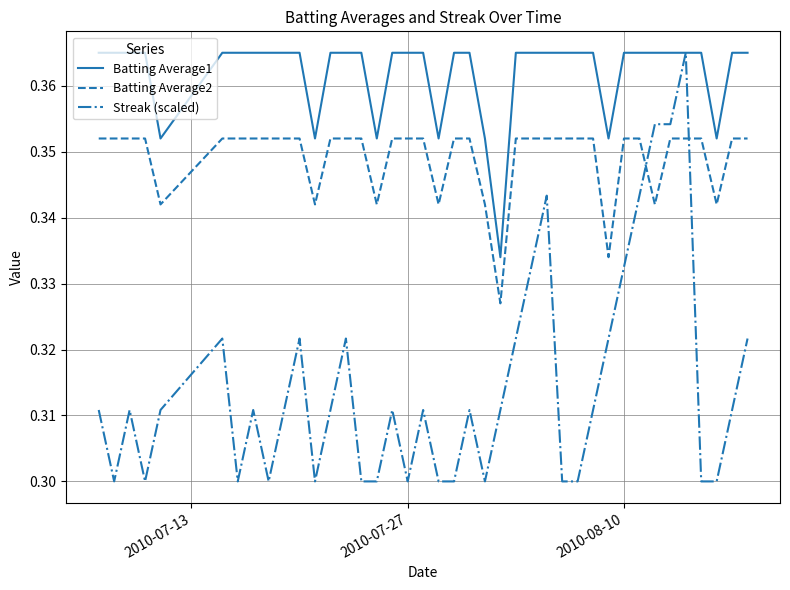

Which series has the widest spread of values?

Streak (scaled)